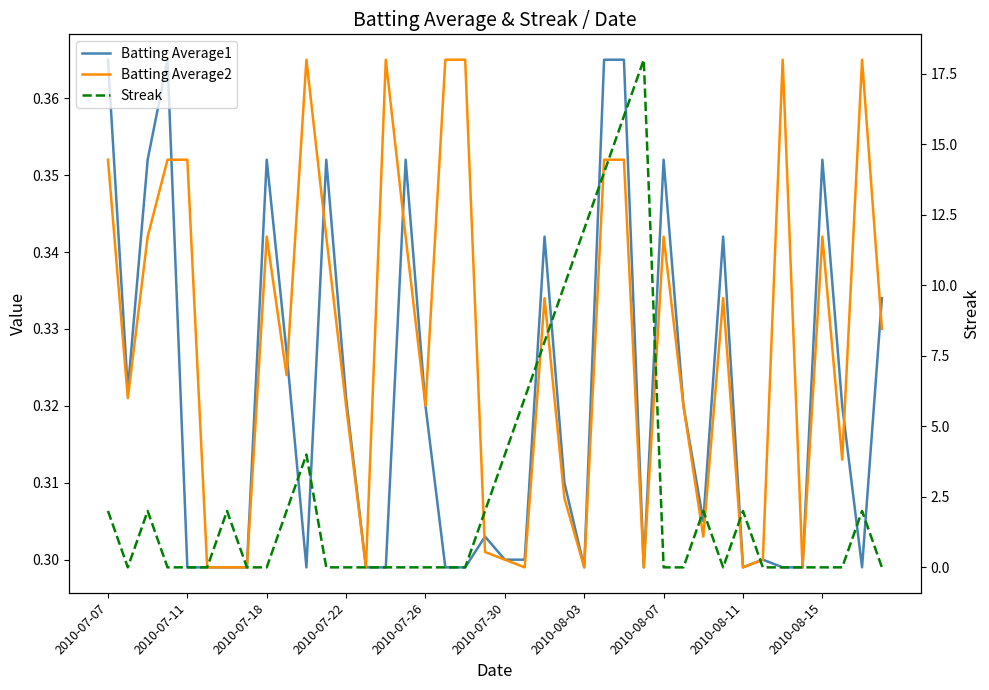

List the series in order of their peak value, lowest first.

Batting Average1, Batting Average2, Streak